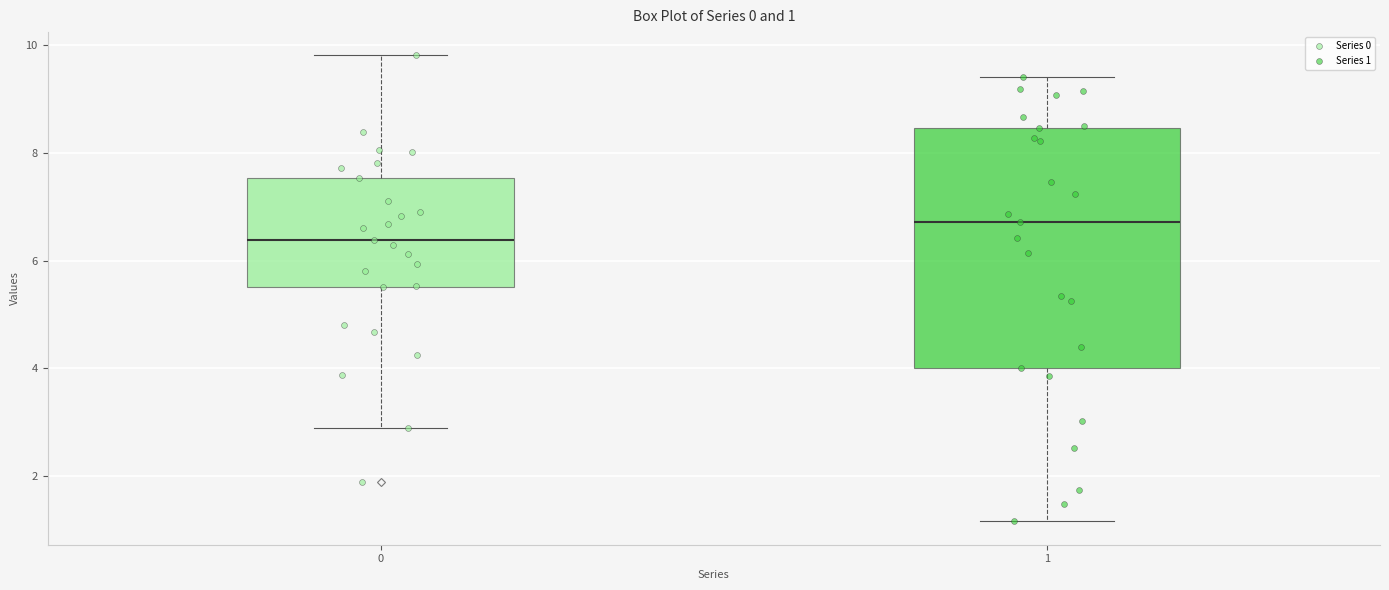

Which box has the highest median line?

1